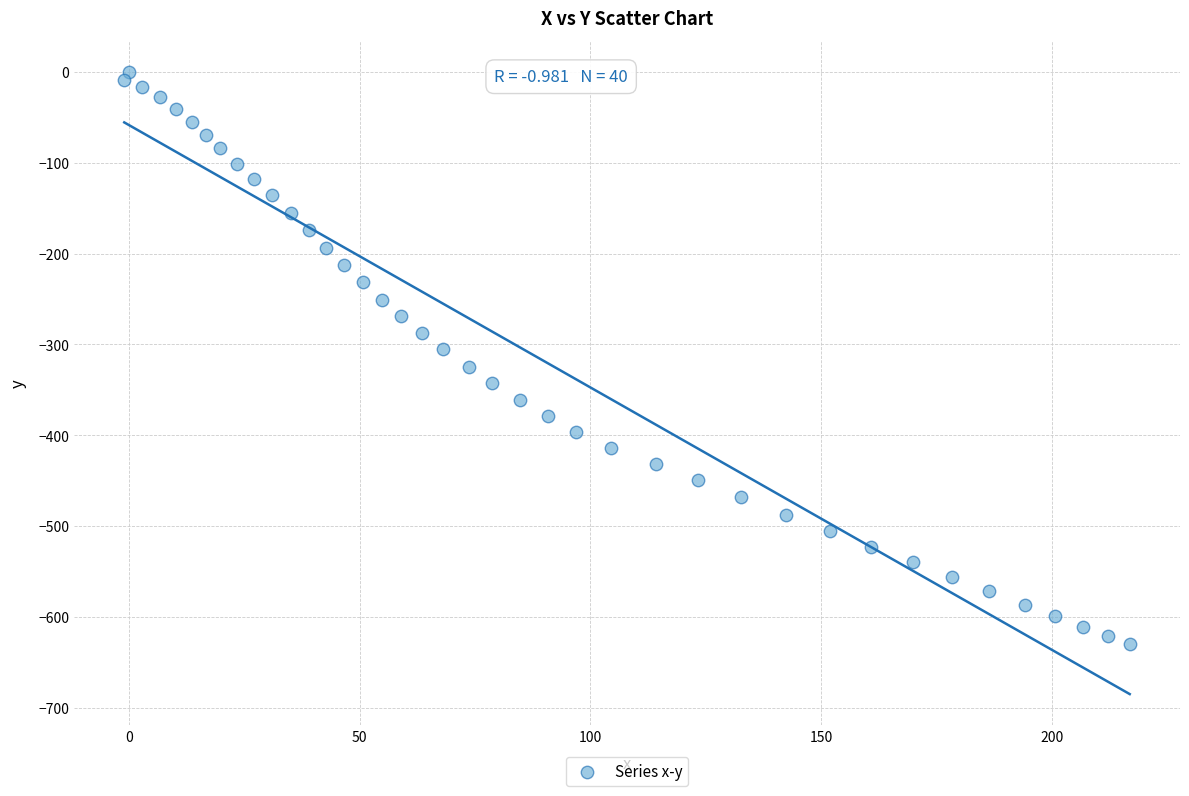

What is the range of Y values (max minus min)?

630.2